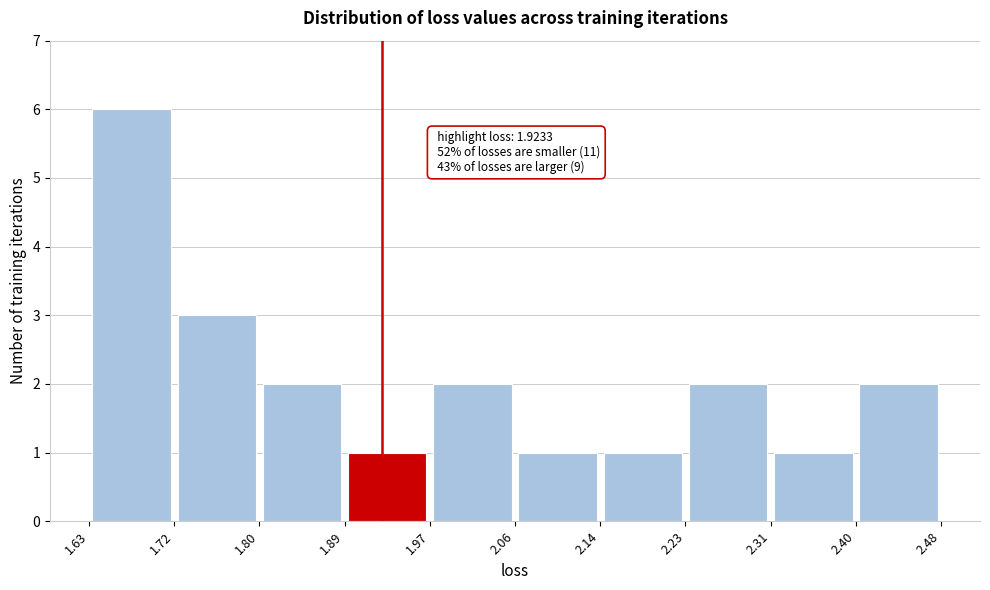

Over which range of the x-axis is the bar tallest?

1.63 to 1.72